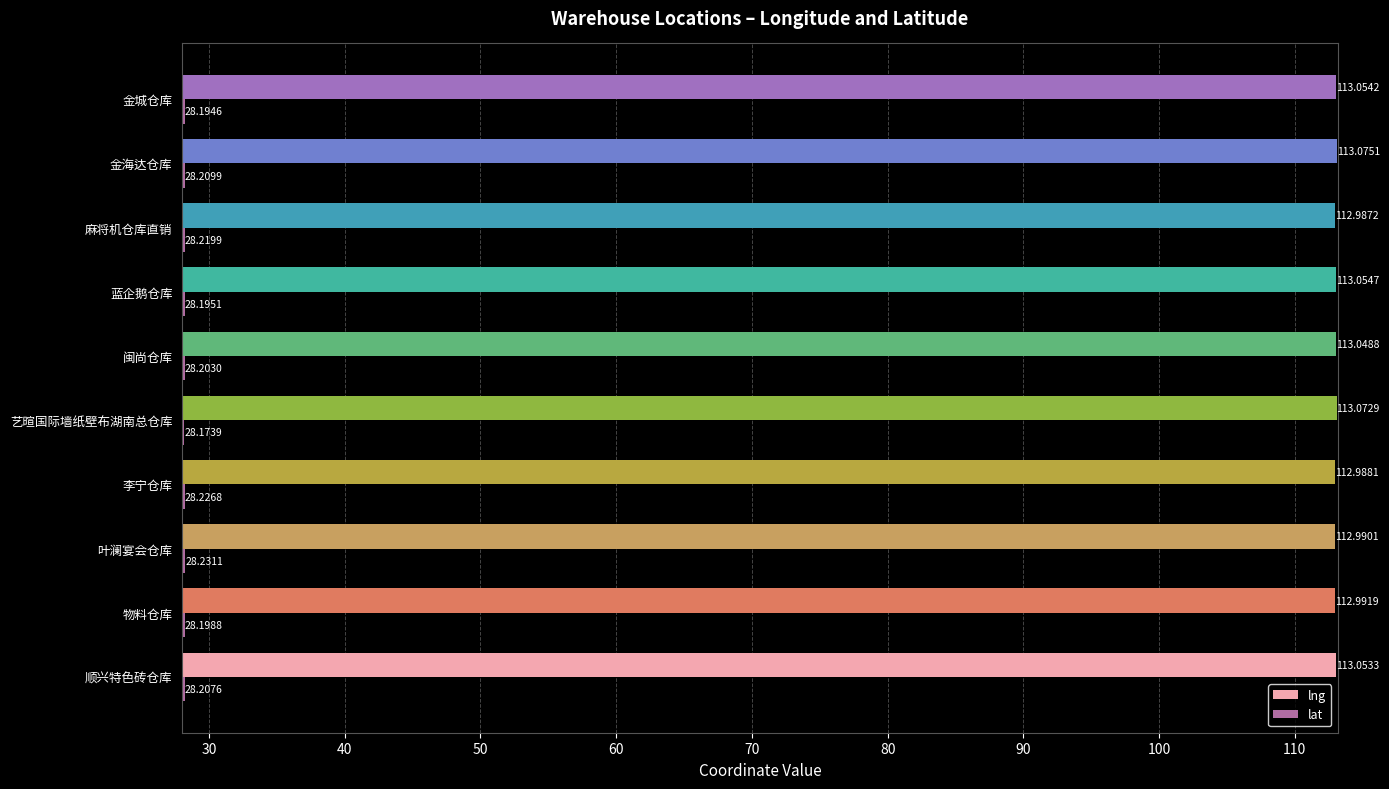

Which category has the lowest value in the lat series?

艺暄国际墙纸壁布湖南总仓库